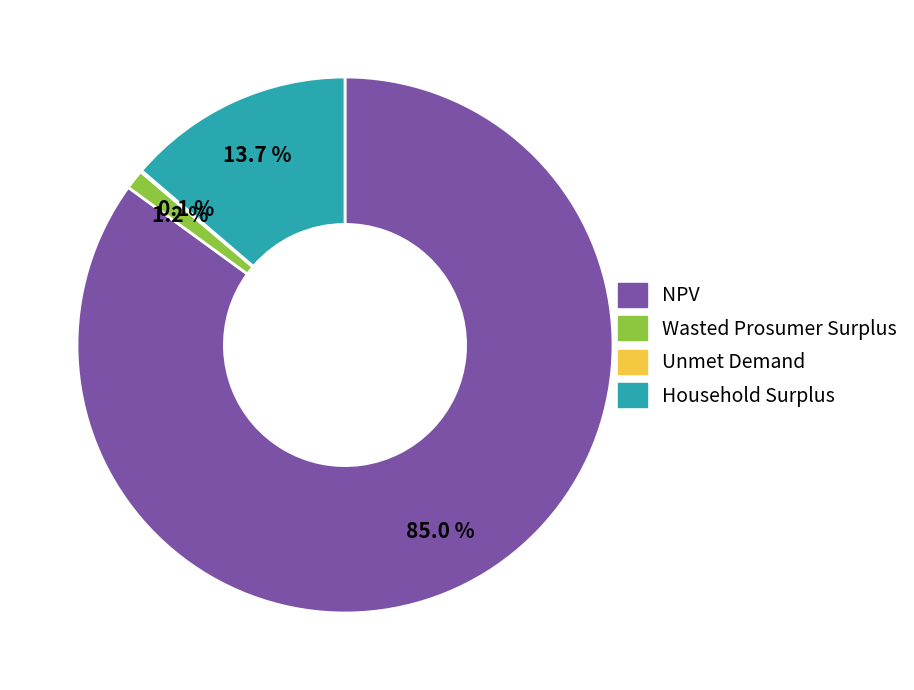

What is the ratio of the value at NPV to the value at Household Surplus?

6.2